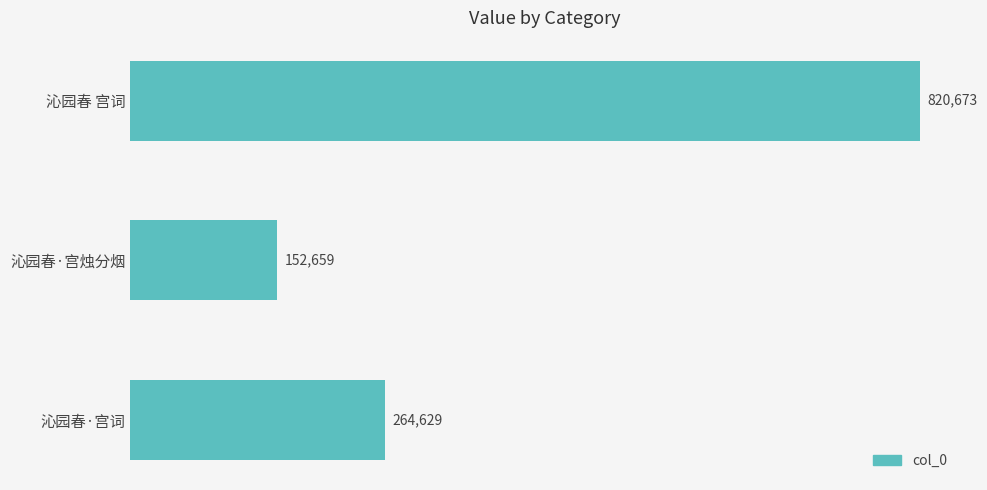

What is the sum of all values?

1237961